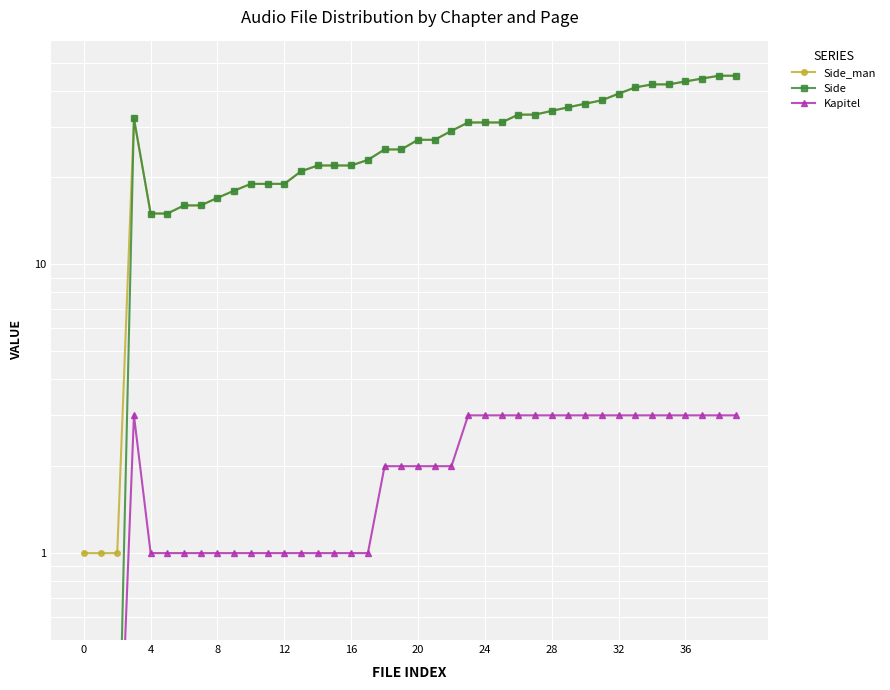

What is the value of the Side_man point at the 14th from the left?

21.0